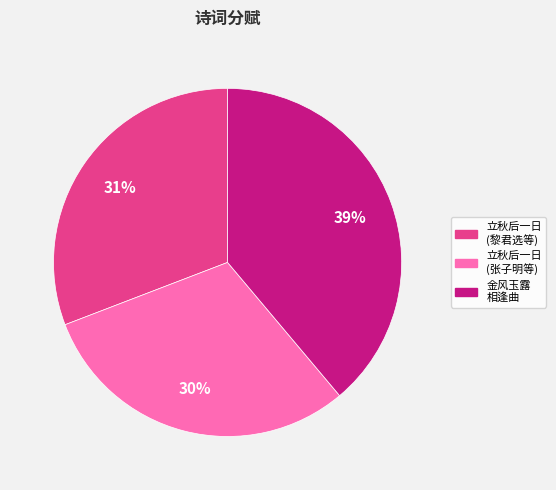

To the nearest percent, what portion does 立秋后一日 (张子明等) represent?

30%